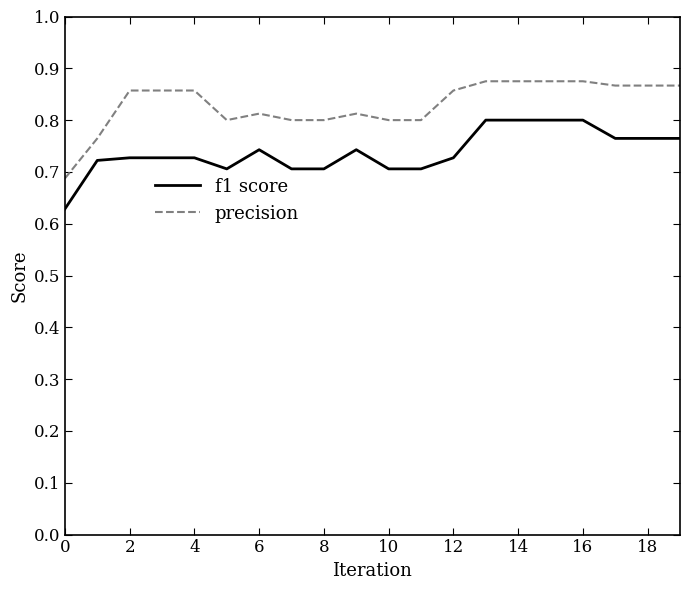

Which series has the largest range (max minus min)?

precision